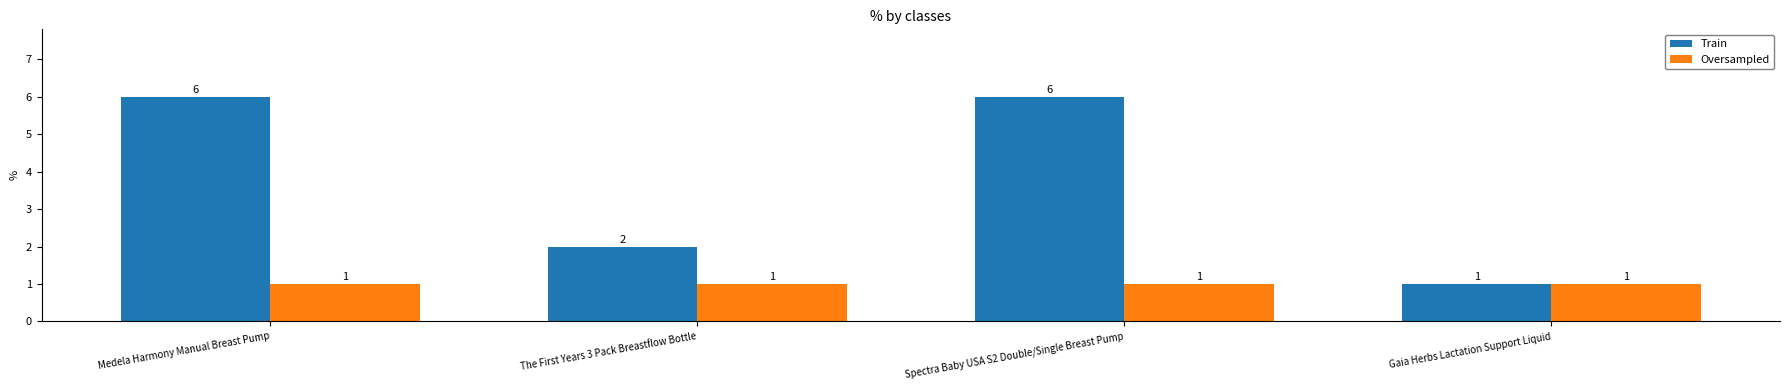

Rank the series at Spectra Baby USA S2 Double/Single Breast Pump from lowest to highest value.

Oversampled, Train